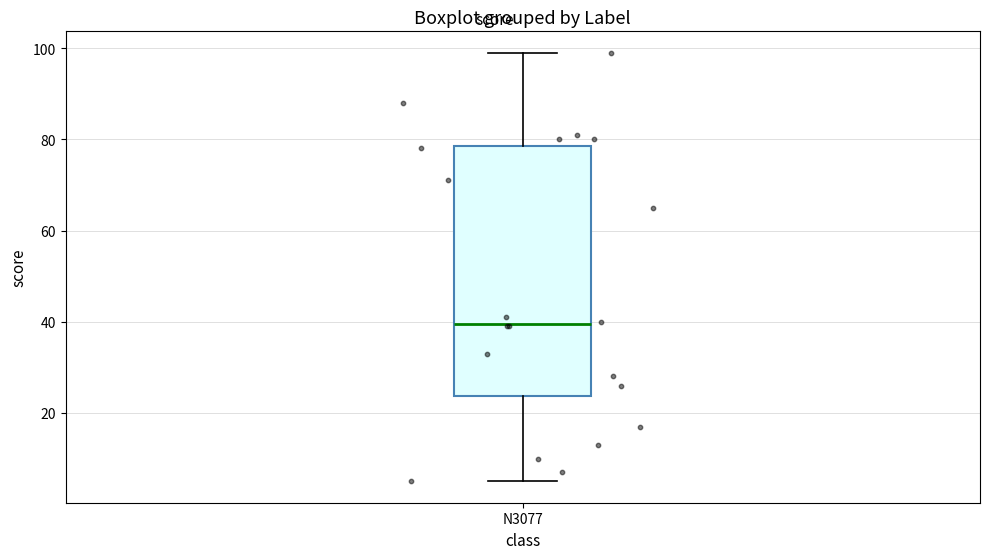

Where does the median line of the box for N3077 sit on the y-axis? The values are not printed on the chart, so give them approximately, as read against the axis.

40